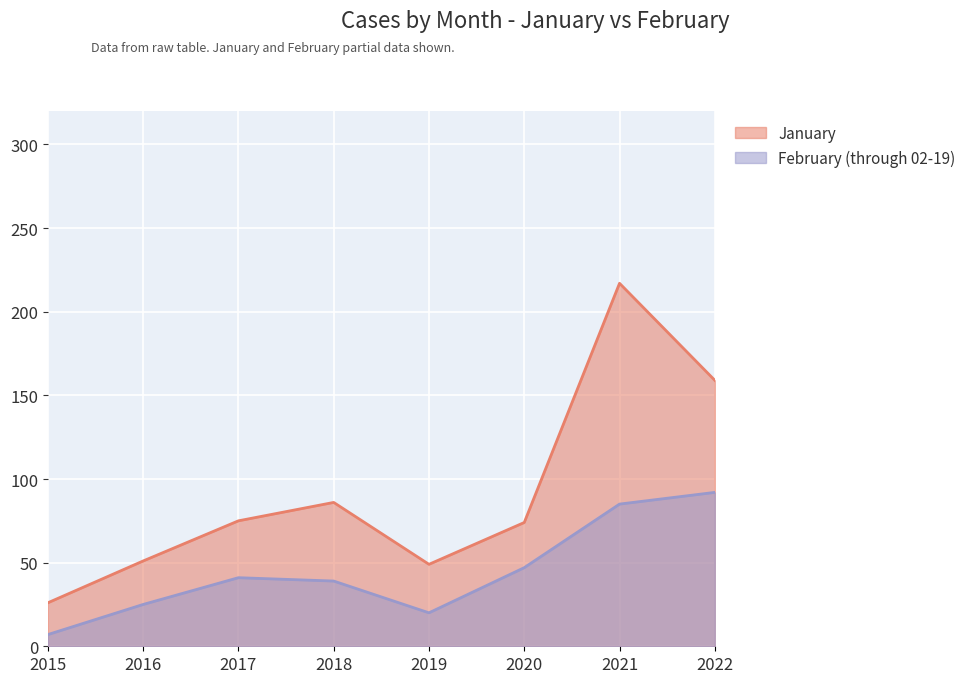

At how many categories does at least one series exceed 124?

2